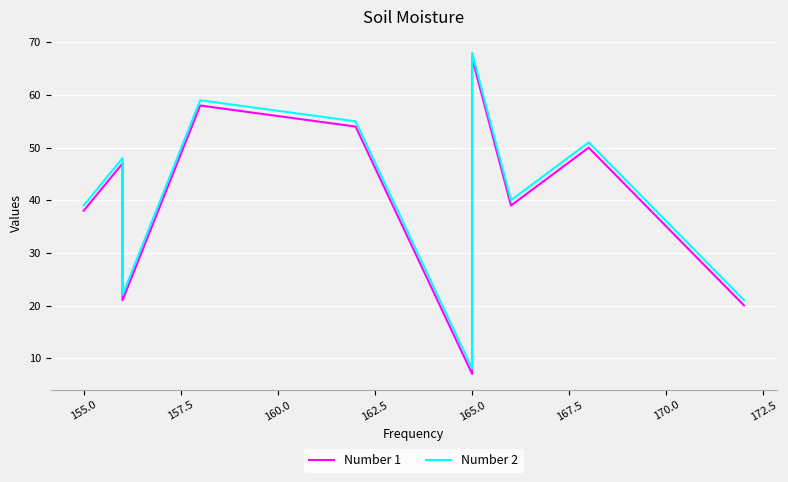

Is this an area chart (filled region under the line)?

No